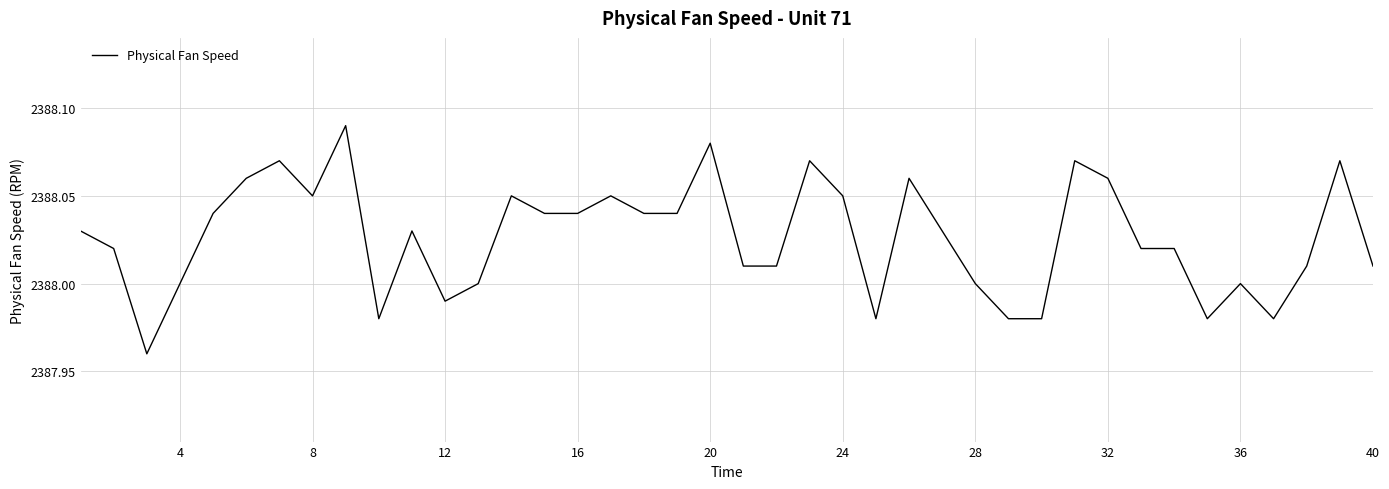

The value at 36 is 1634.1. True or false?

False